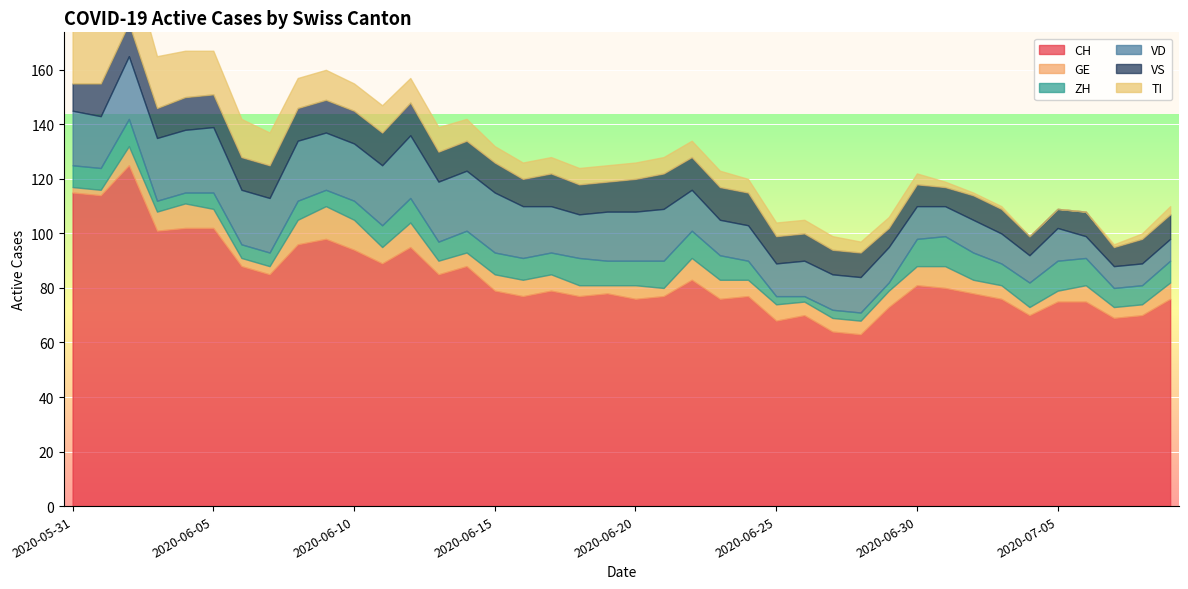

True or false: VS has a value of 7 at 2020-07-04.

True